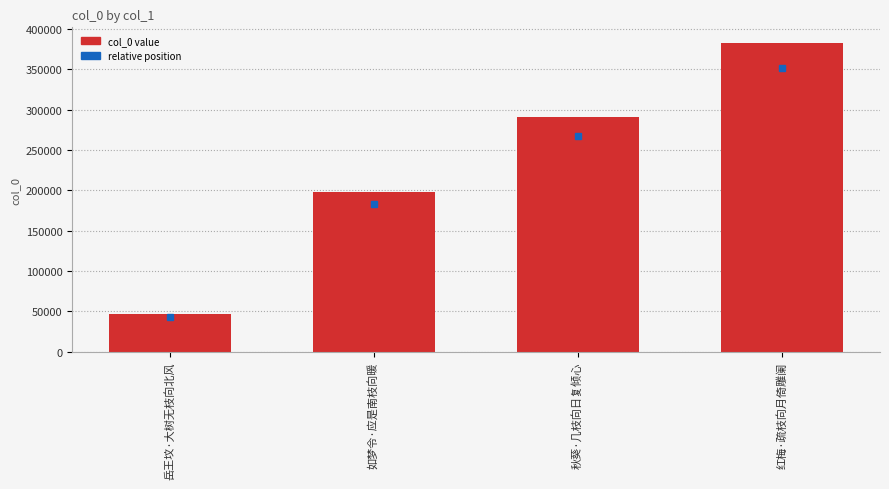

What is the average value?

229568